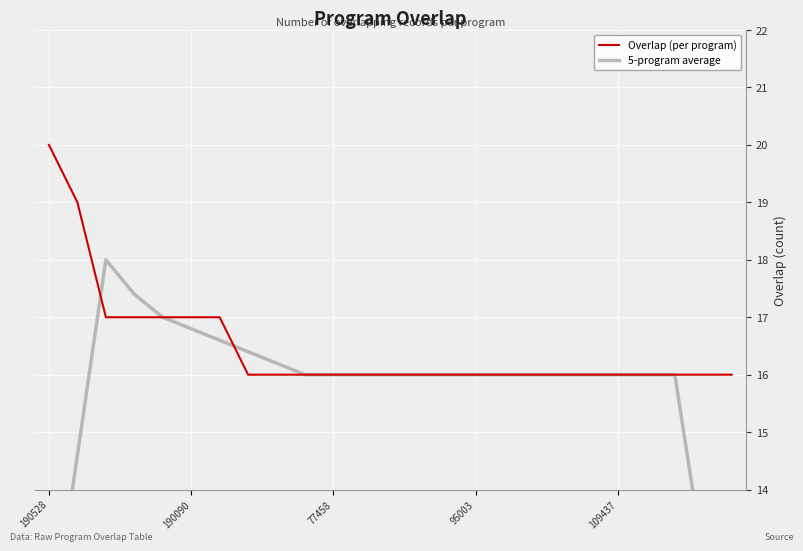

How many lines are shown in the chart?

2